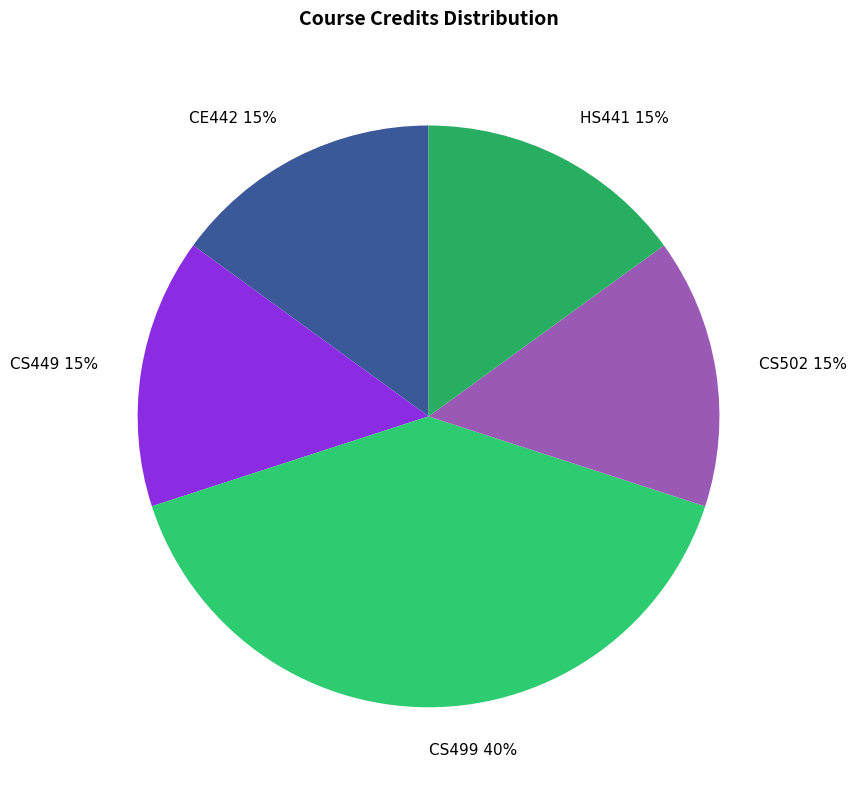

Do HS441 and CS449 together represent more than half of the pie?

No